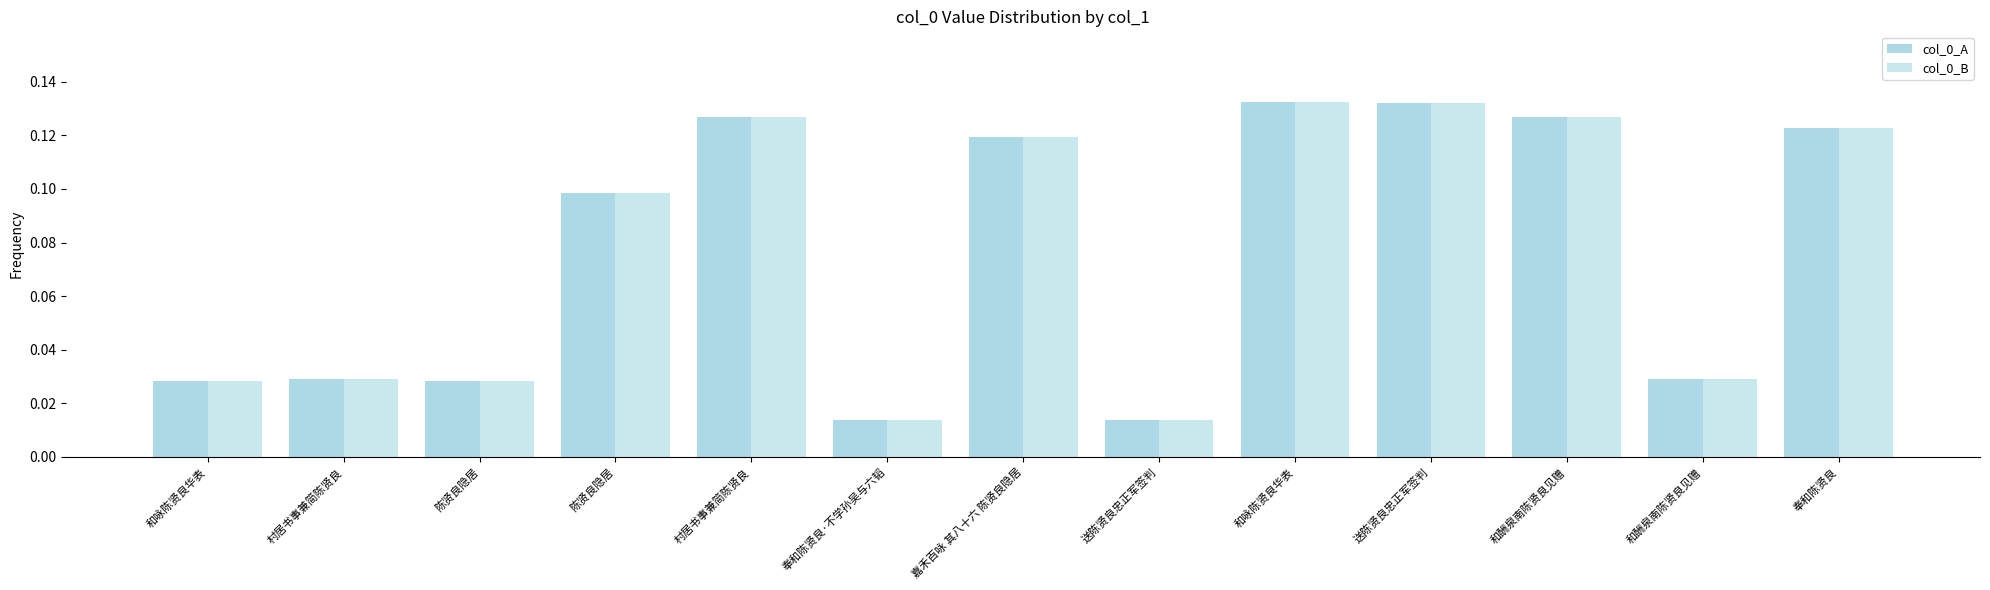

What is the maximum value shown in the chart?

0.1